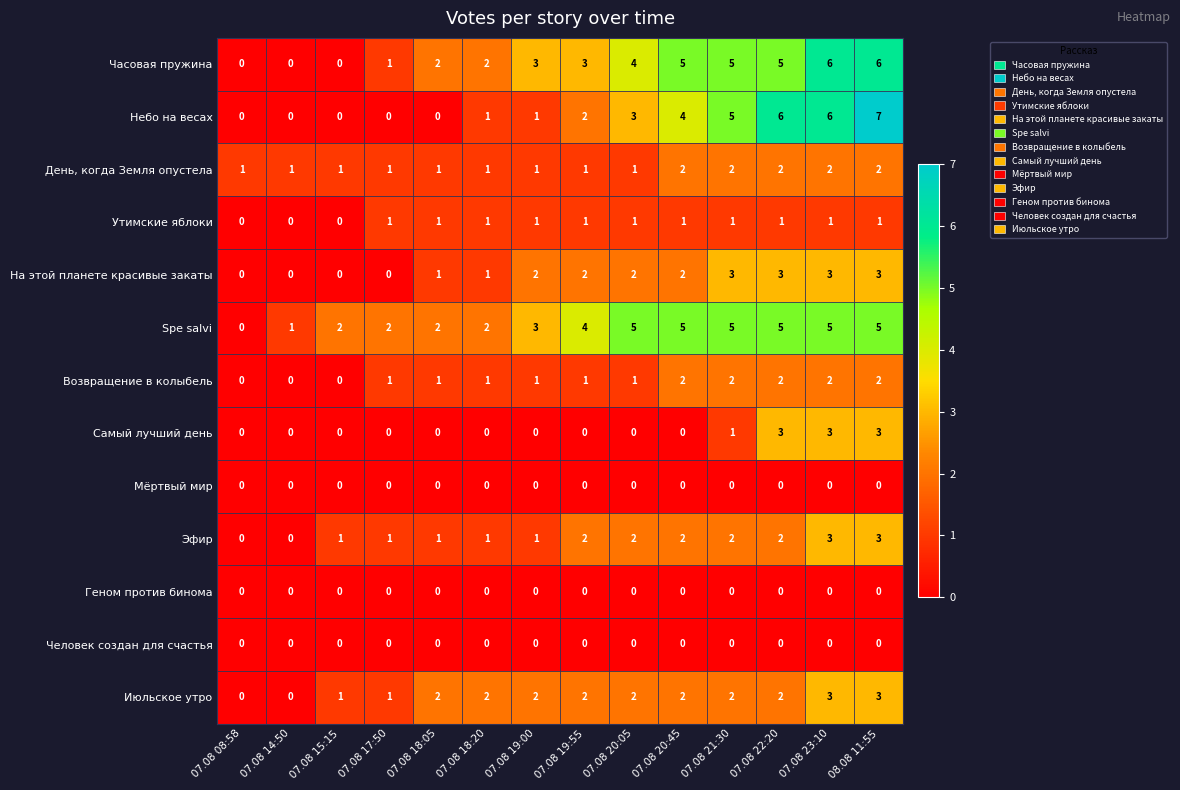

What is the greatest value displayed?

7